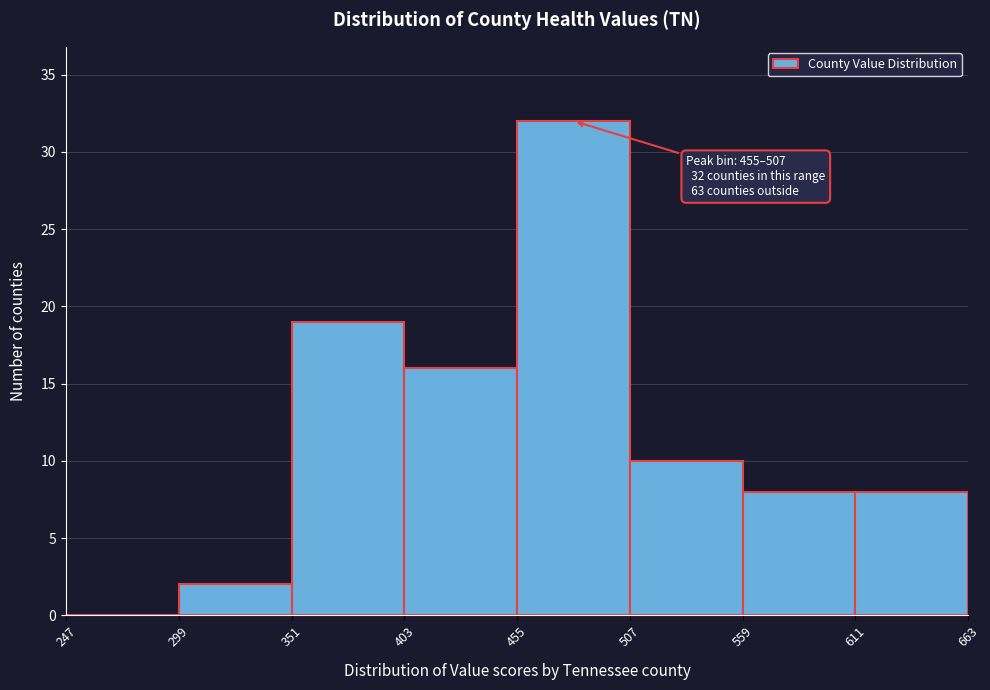

Which range on the x-axis has the tallest bar?

455 to 507